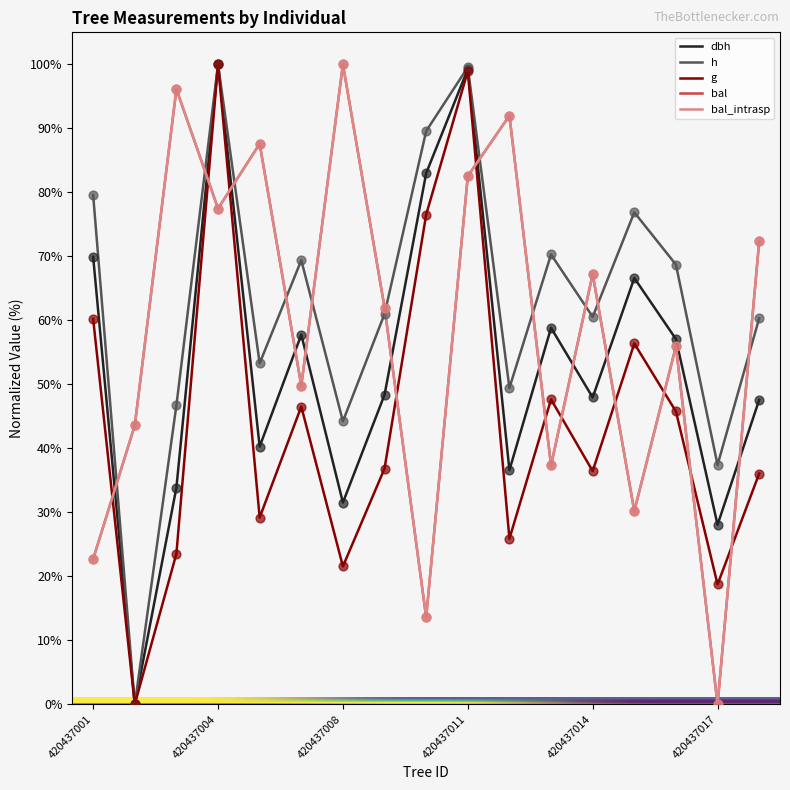

Which series has the largest total across all categories?

h